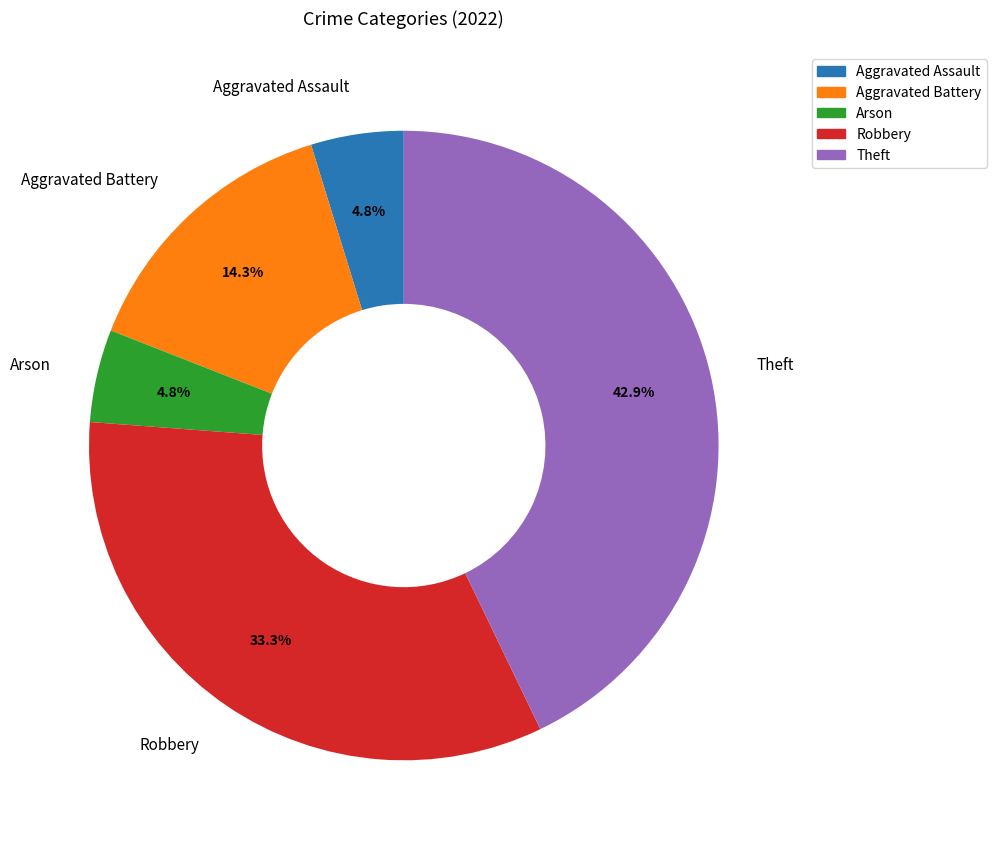

Approximately how many times larger is the value at Aggravated Battery compared to Theft?

0.3